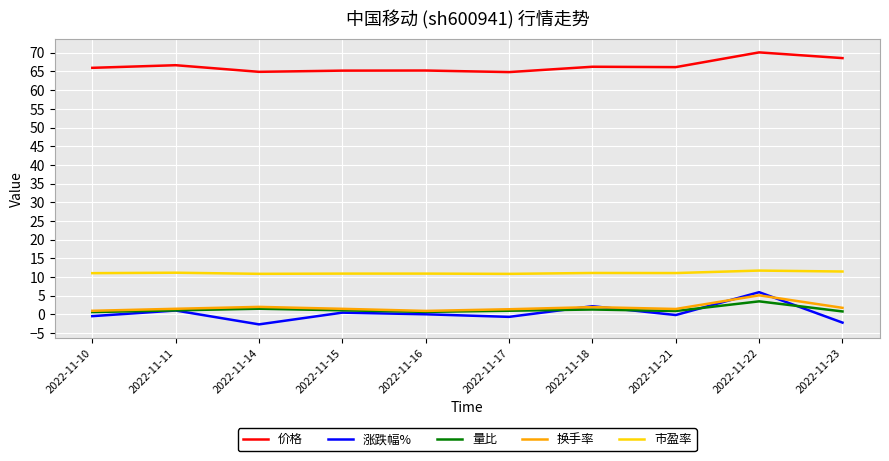

How many lines are shown in the chart?

5